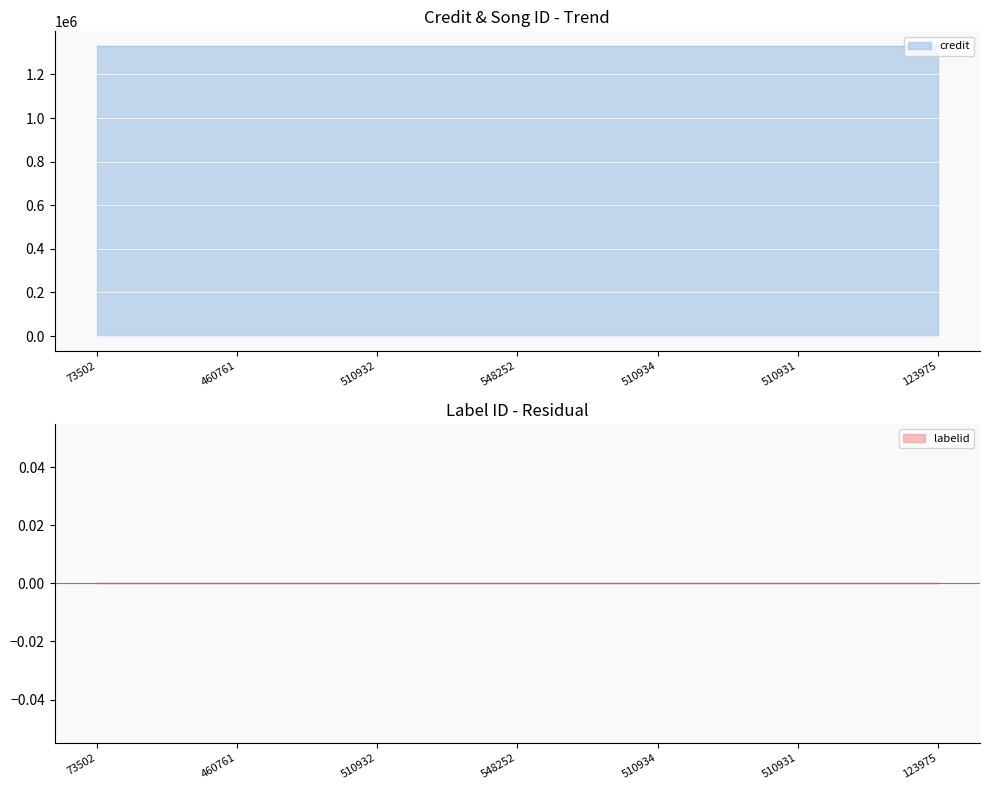

Between 510931 and 460761, which is larger?

510931